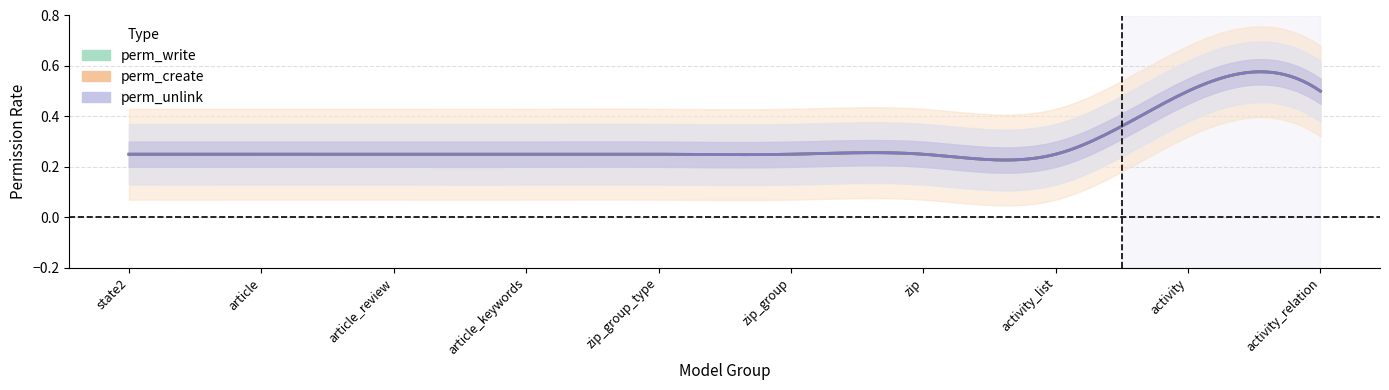

Does the chart display data point markers on the line(s)?

No